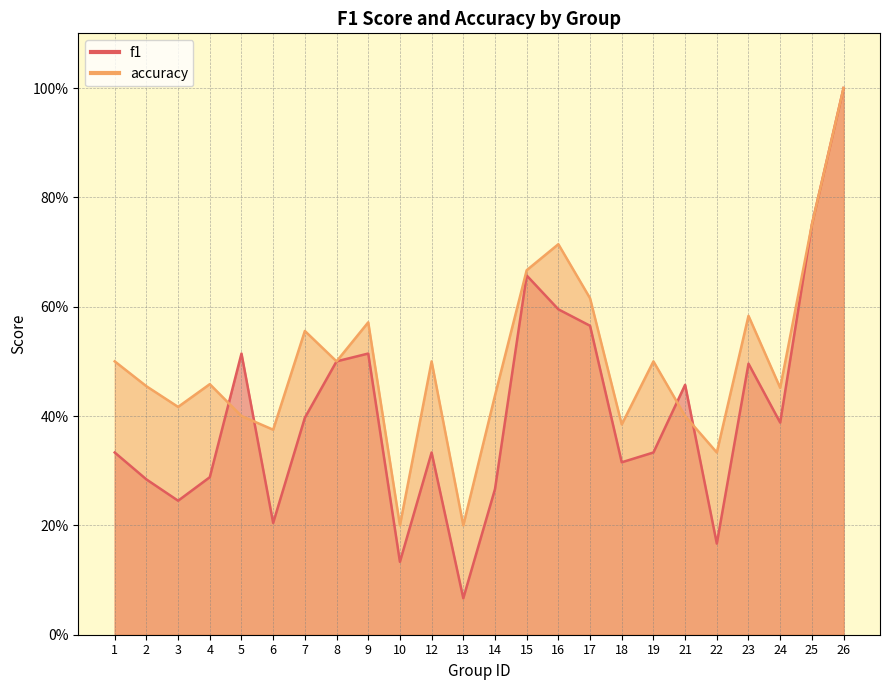

True or false: f1 and accuracy cross at least once.

True